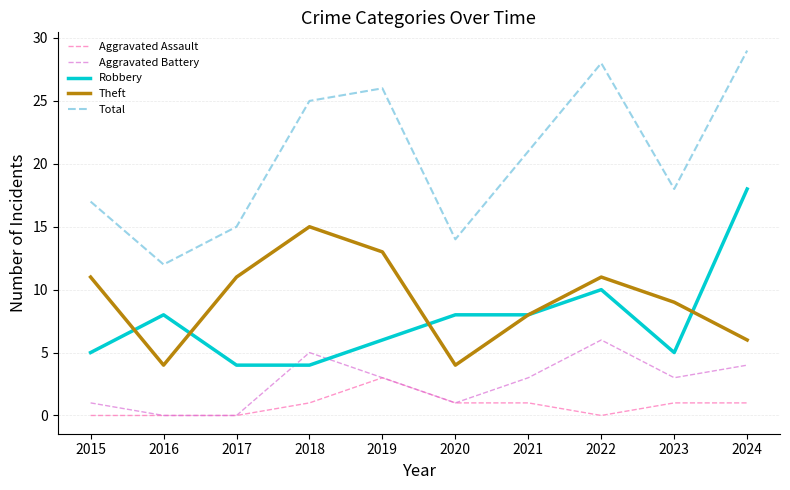

True or false: Total and Aggravated Assault cross at least once.

False